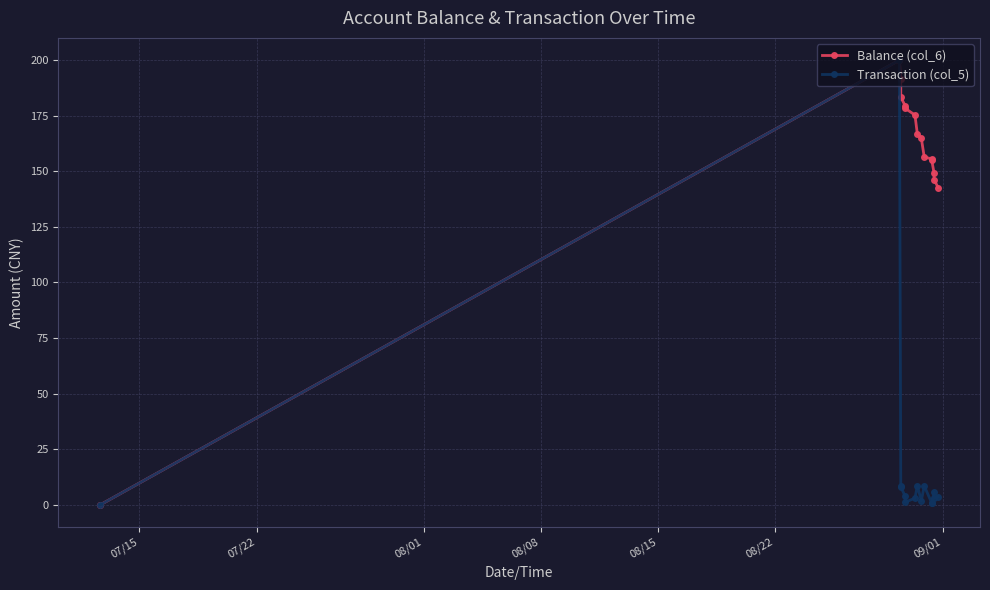

Does the chart display data point markers on the line(s)?

Yes